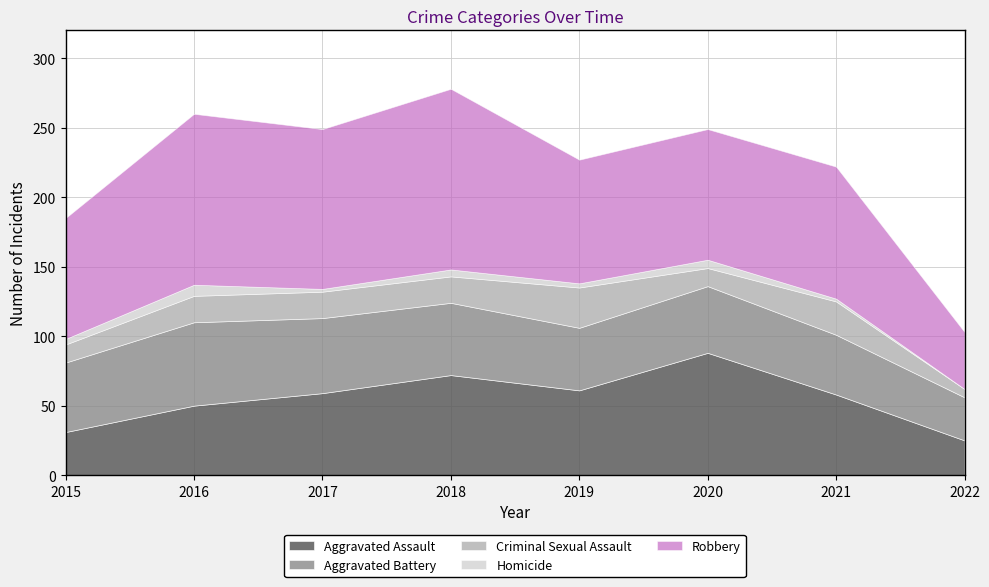

What is the spread (max minus min) of values at 2021?

93